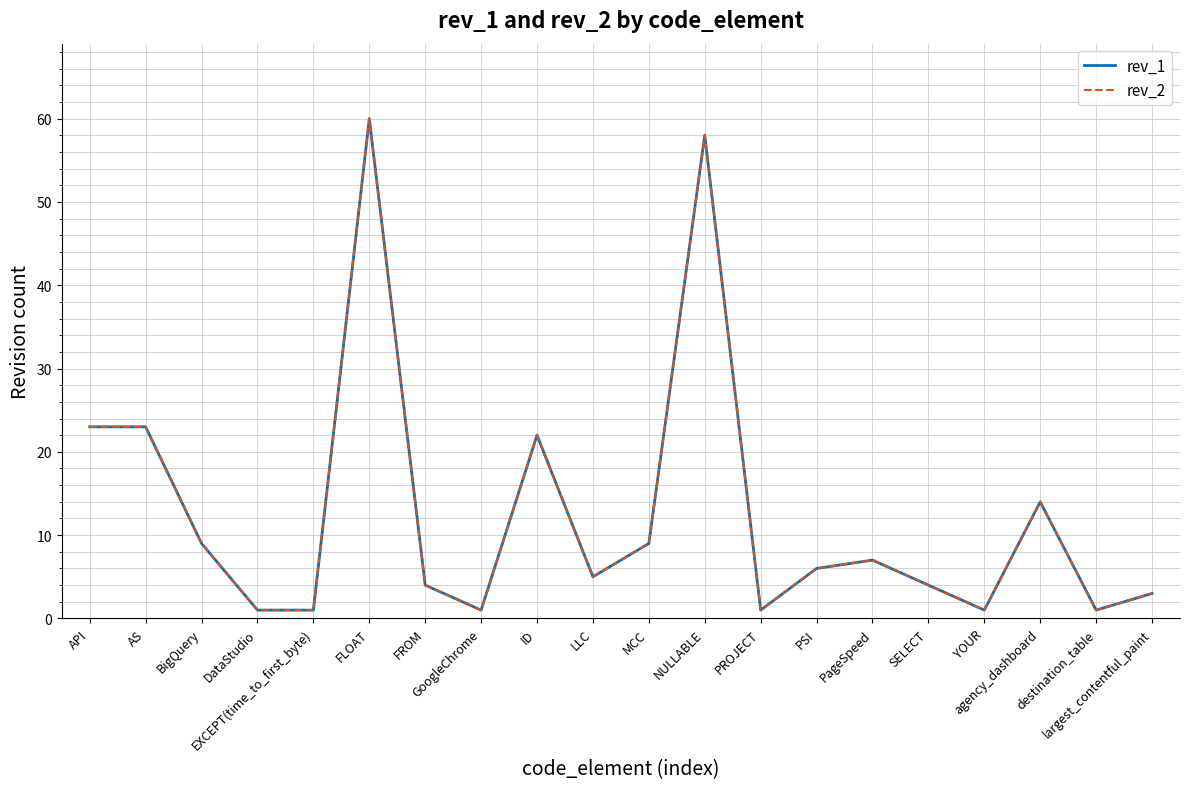

What is the sum of the rev_2 values at NULLABLE and largest_contentful_paint?

61